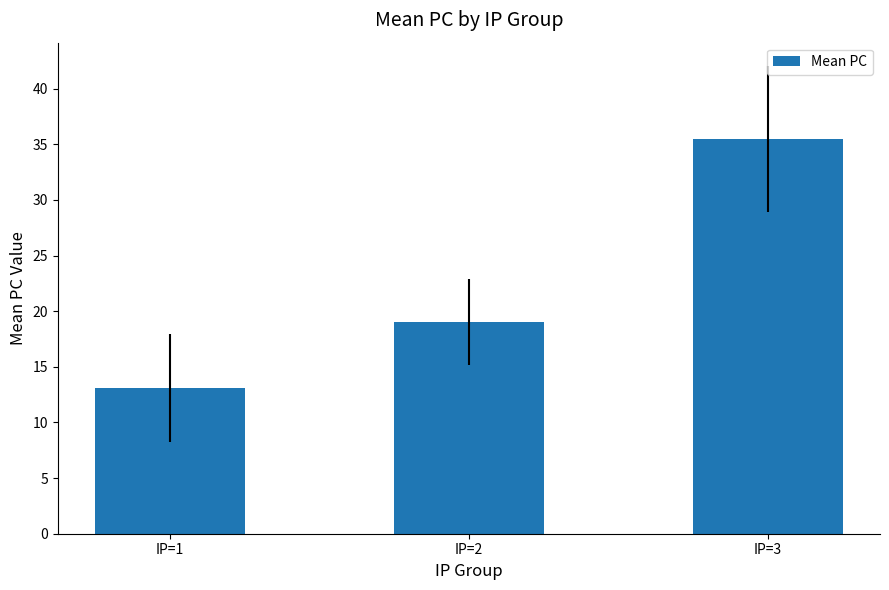

Is it true that the value at IP=3 is 59.3?

False